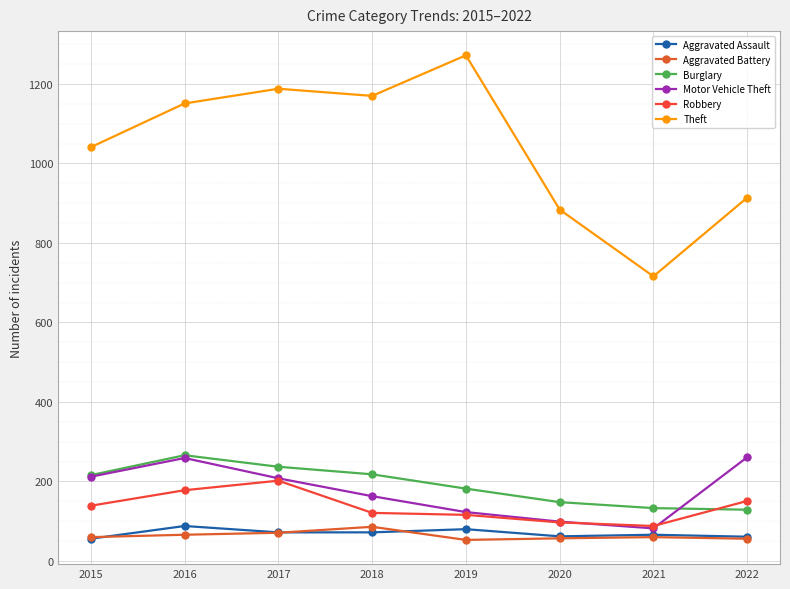

At which category is the sum across all series the highest?

2016